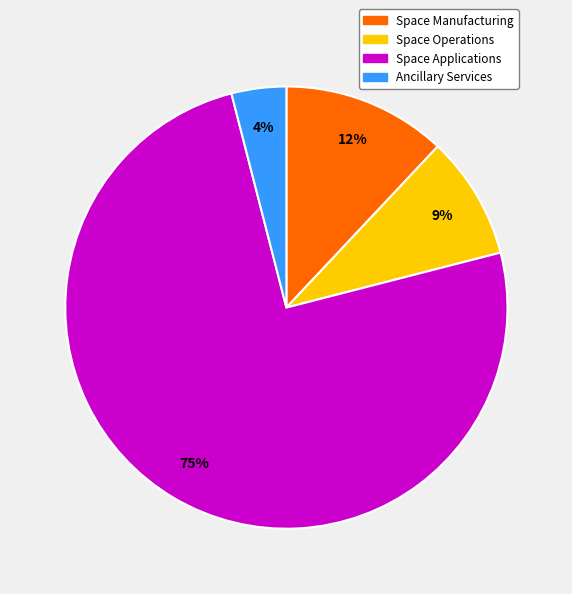

Which slice is the smallest?

Ancillary Services